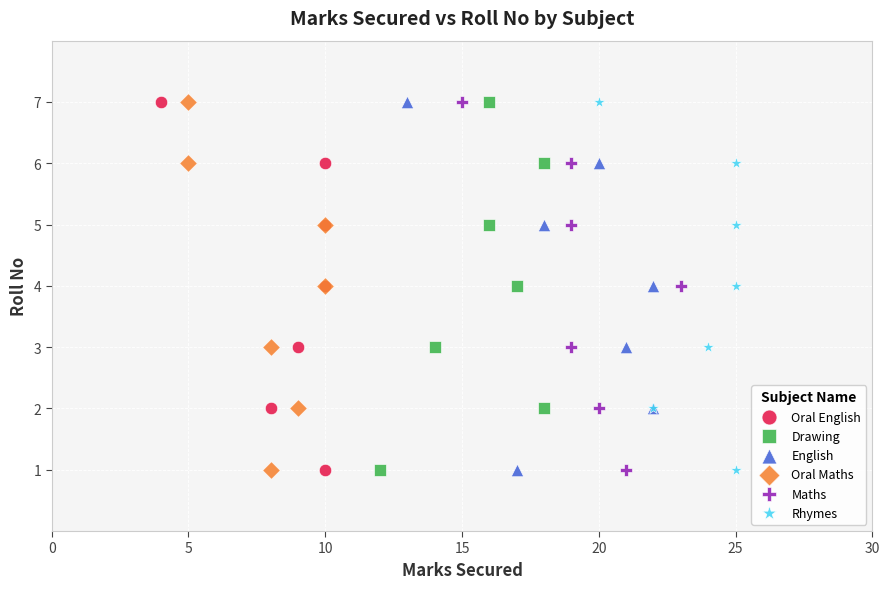

What are all the series names shown in the legend?

Oral English, Drawing, English, Oral Maths, Maths, Rhymes